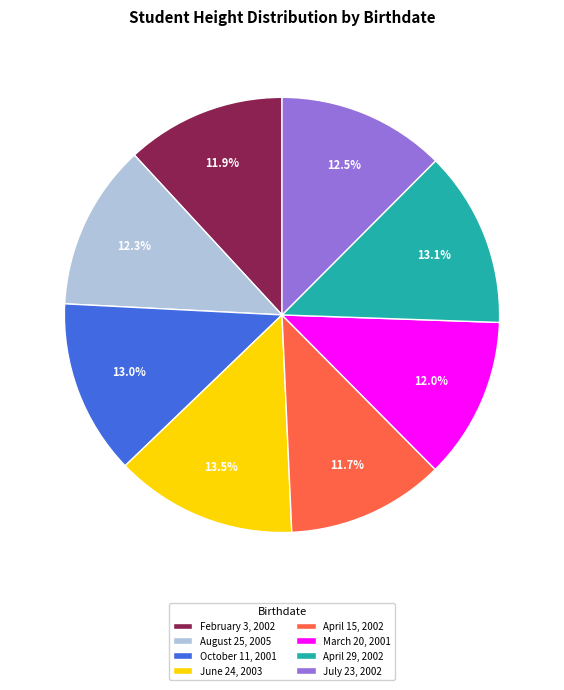

Rank the categories by value from lowest to highest.

April 15, 2002, February 3, 2002, March 20, 2001, August 25, 2005, July 23, 2002, October 11, 2001, April 29, 2002, June 24, 2003